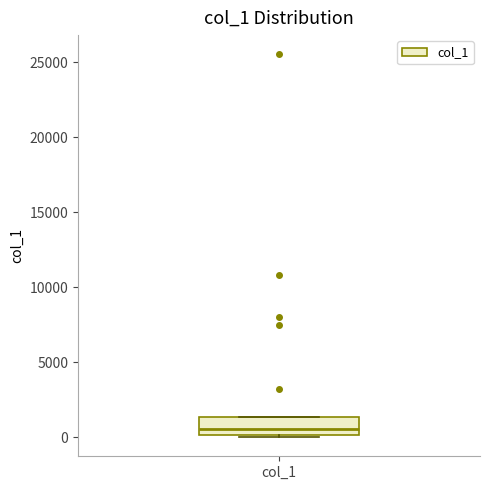

Where is the lower edge of the box for col_1 on the y-axis? The values are not printed on the chart, so give them approximately, as read against the axis.

0